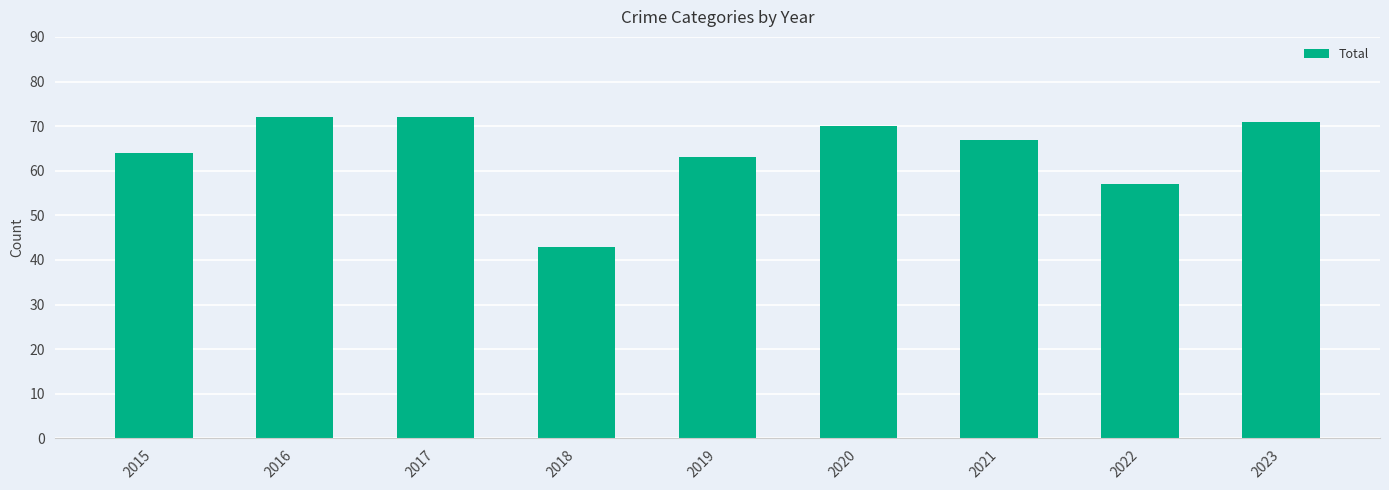

Reading right to left, extract all data points from this chart.

71	57	67	70	63	43	72	72	64